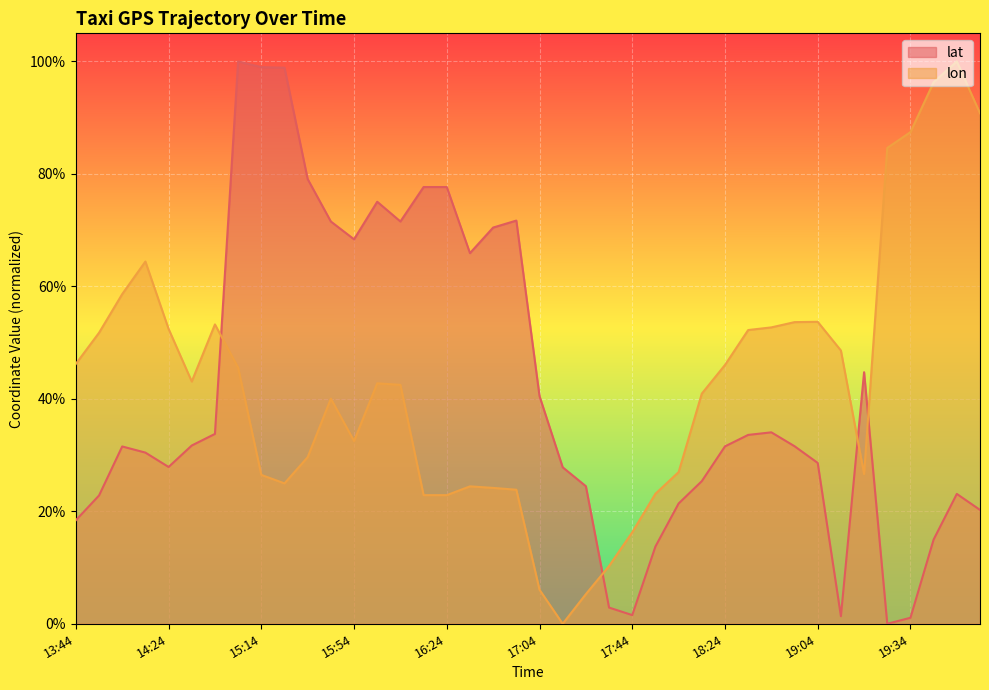

Count the number of data series in this chart.

2